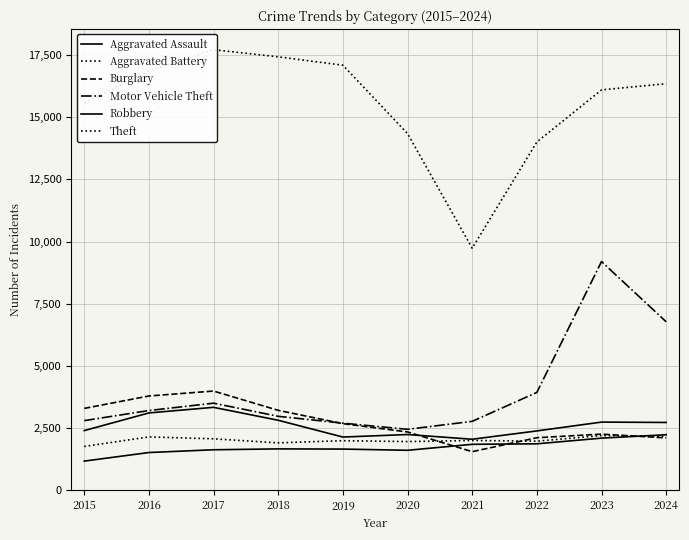

Where is the first local maximum for Aggravated Battery?

2016